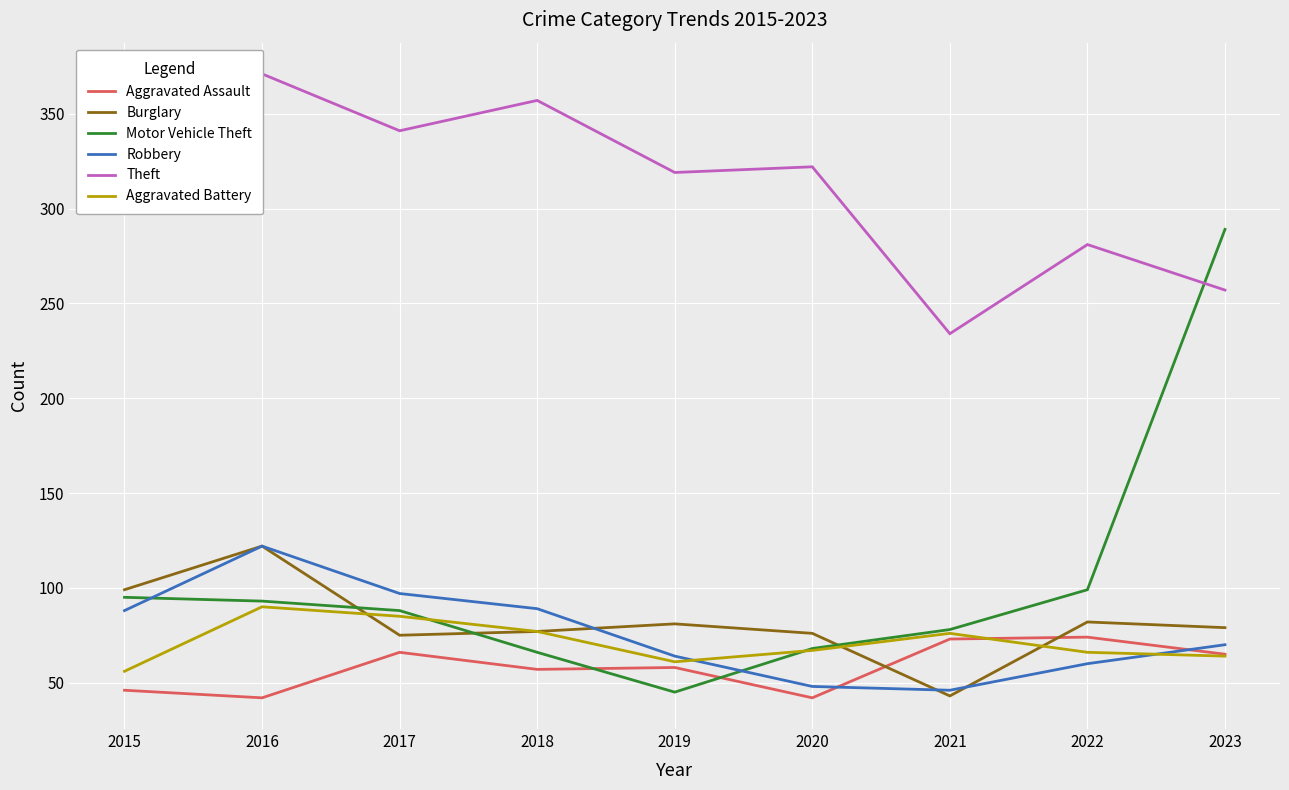

Count the number of data series in this chart.

6